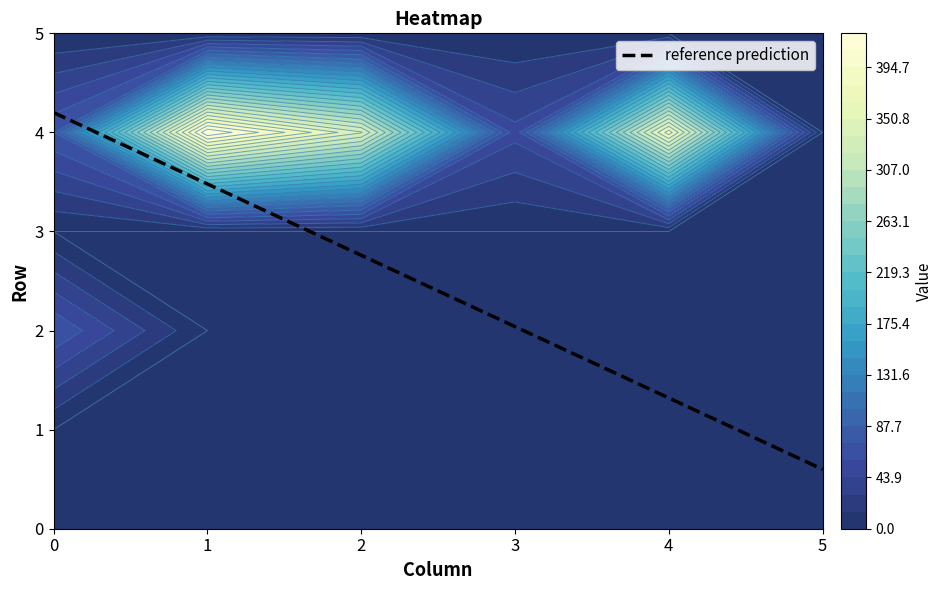

The value of reference prediction at 0 is 1.3. True or false?

False